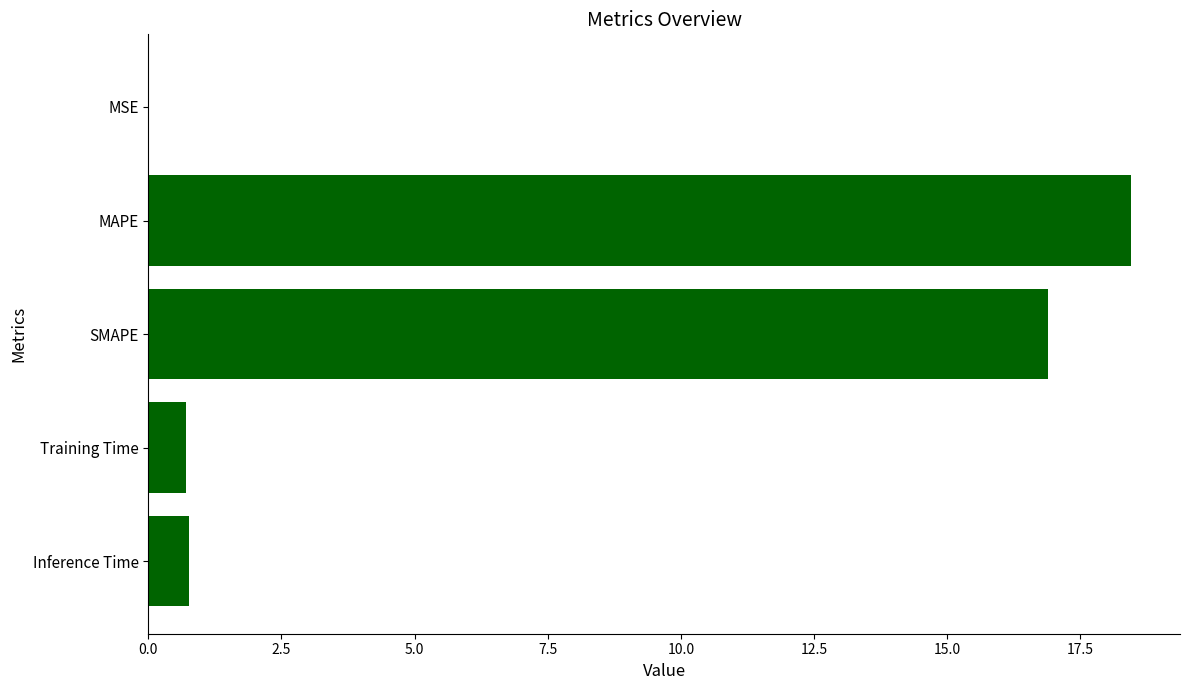

What is the approximate value at Inference Time?

0.8